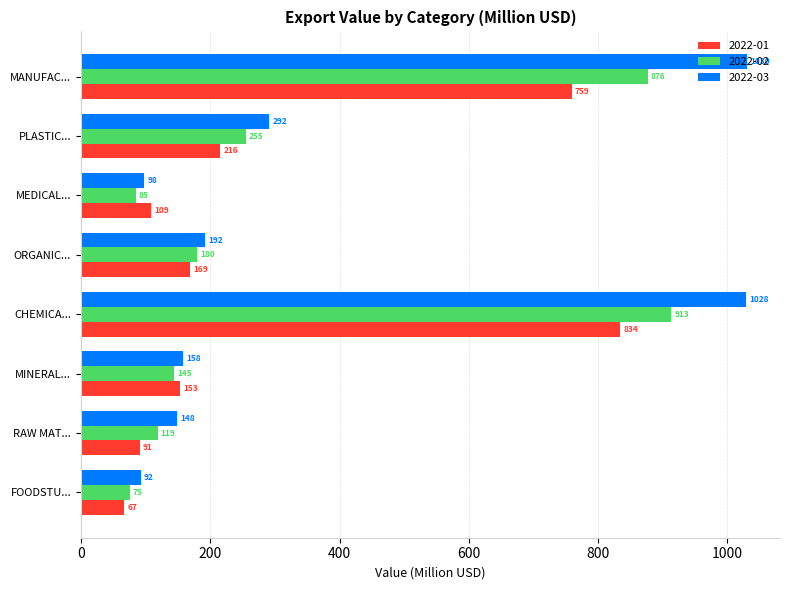

At which category is the sum across all series the highest?

CHEMICA...